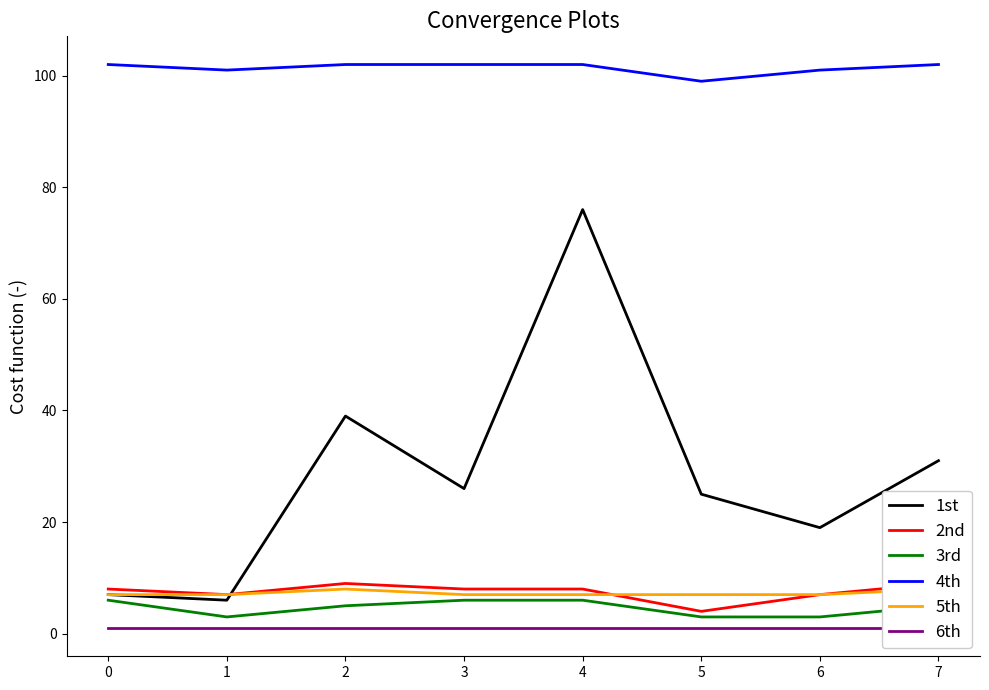

True or false: 4th and 1st intersect in this chart.

False